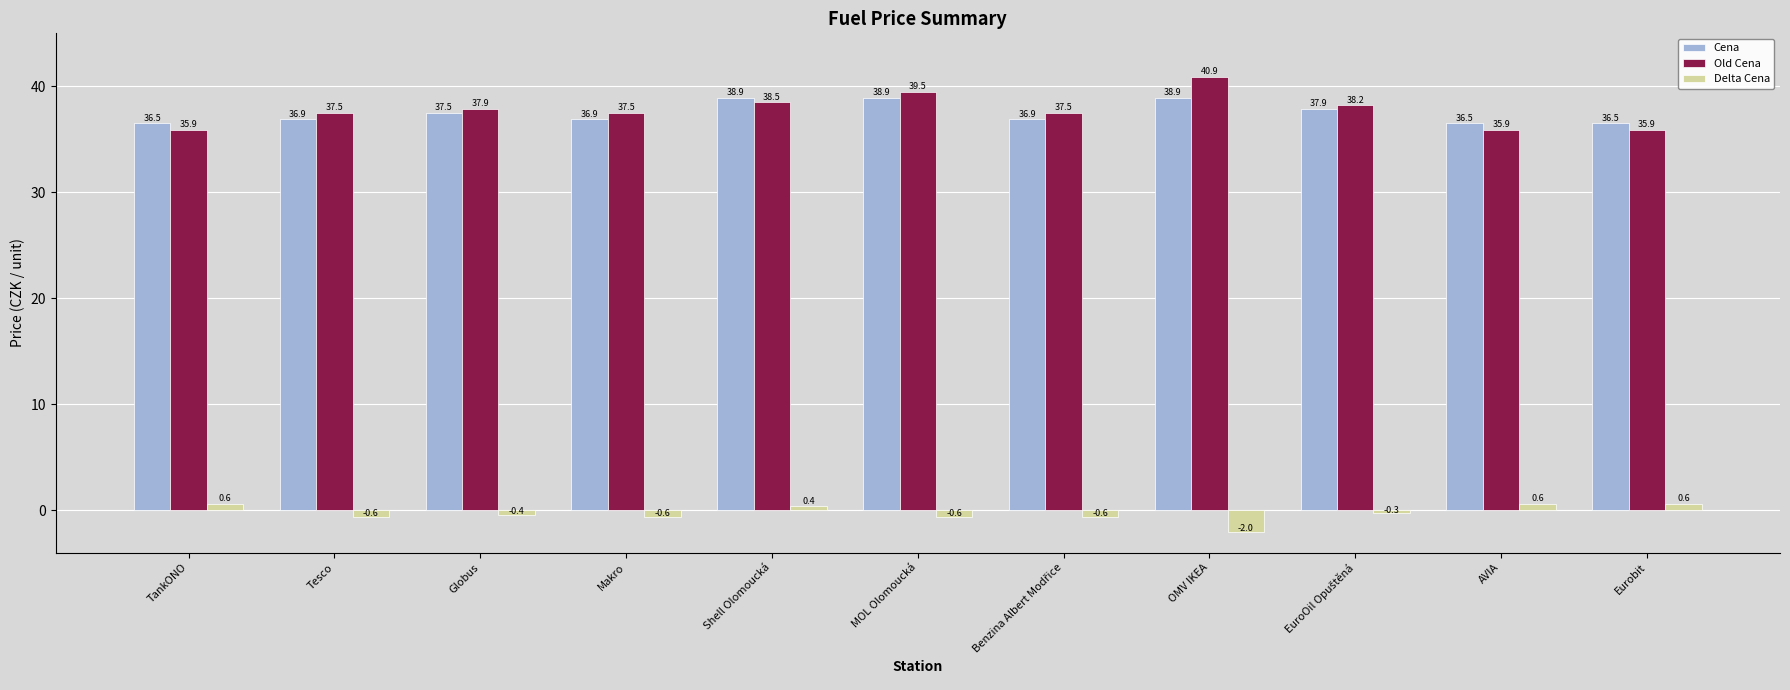

The value of Cena at Eurobit is 36.5. True or false?

True